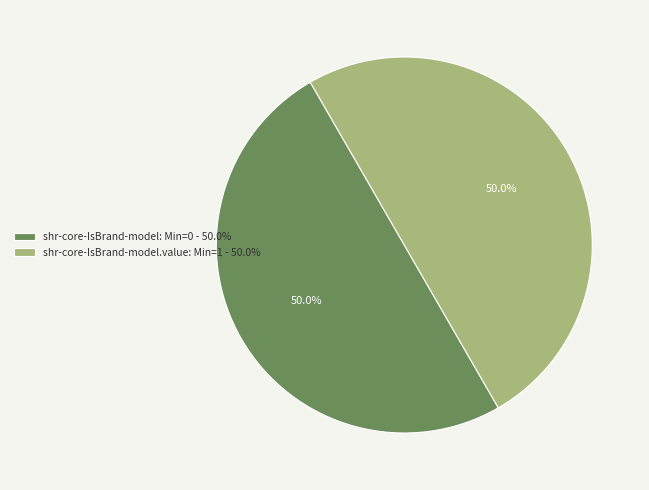

Count the number of slices in the pie.

2